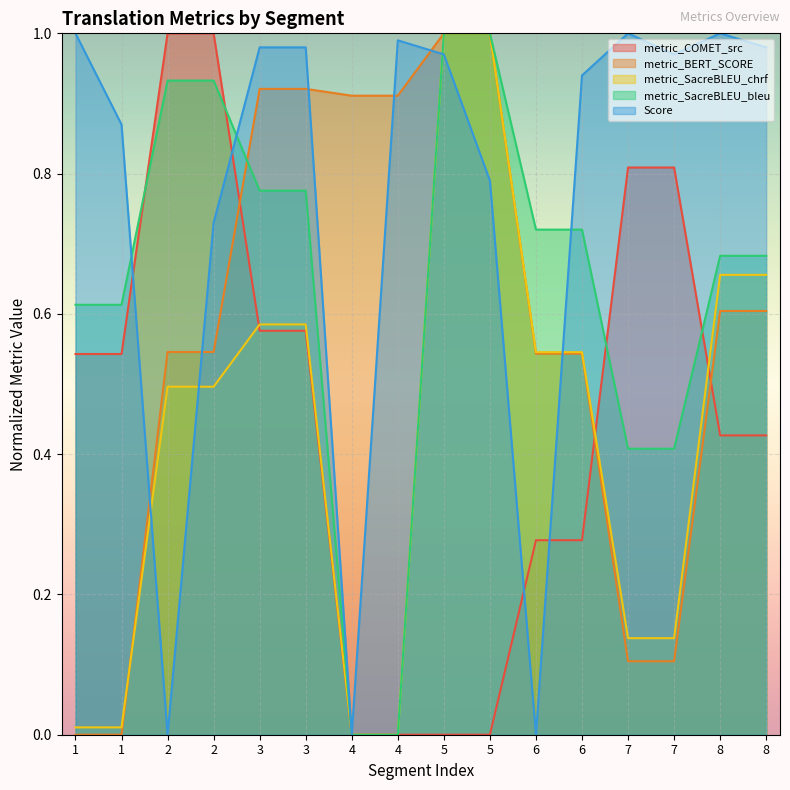

Where do metric_SacreBLEU_bleu and metric_COMET_src first cross each other?

1 and 2